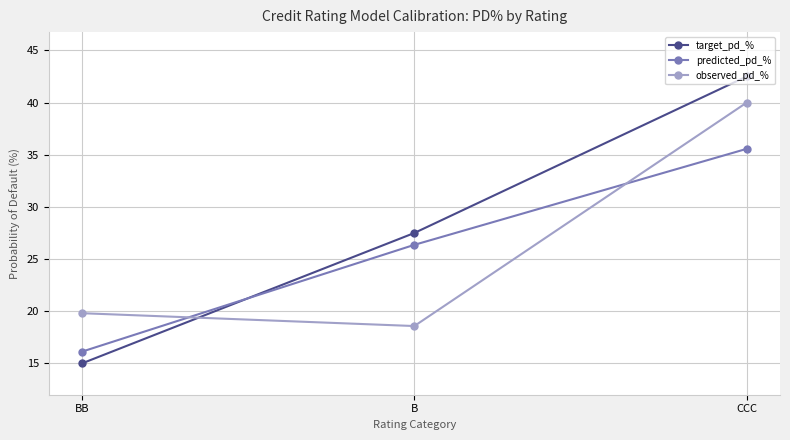

What is the value of the predicted_pd_% point at the 2nd from the left?

26.4